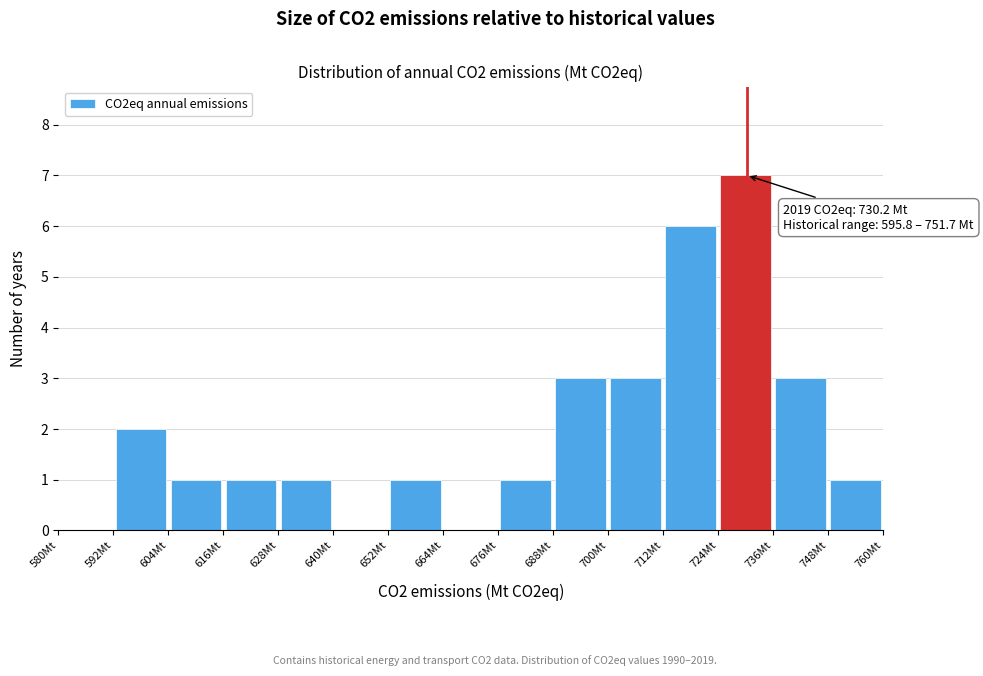

Over which range of the x-axis is the bar tallest?

724 to 736